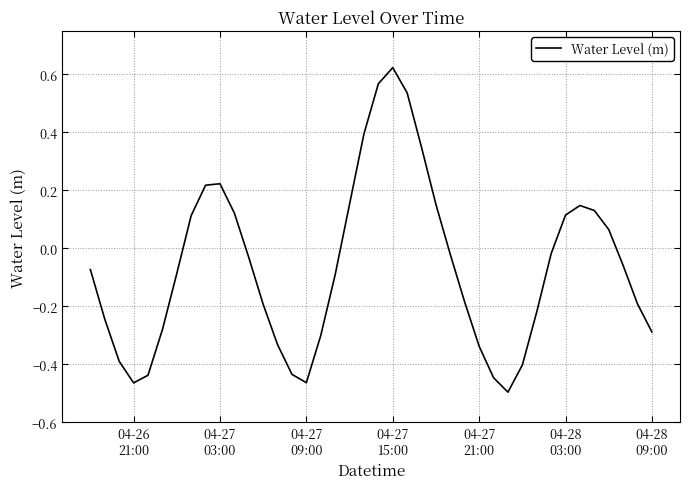

How many lines are shown in the chart?

1